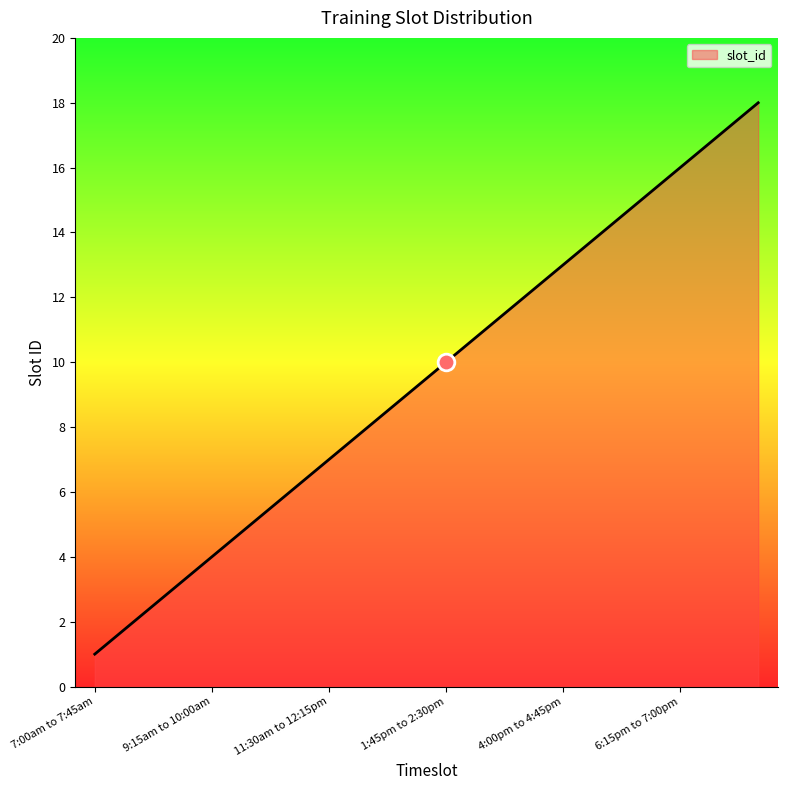

What is the greatest value displayed?

18